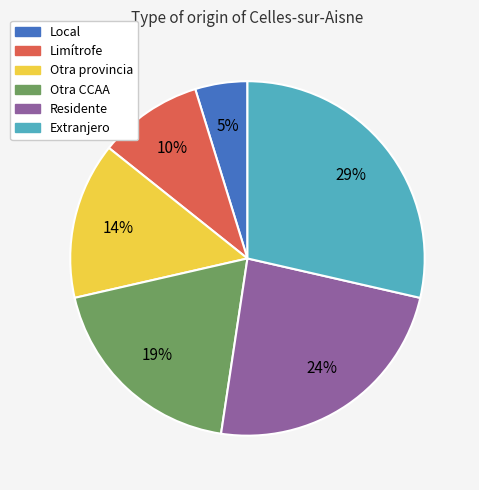

Rank the categories by value from highest to lowest.

Extranjero, Residente, Otra CCAA, Otra provincia, Limítrofe, Local